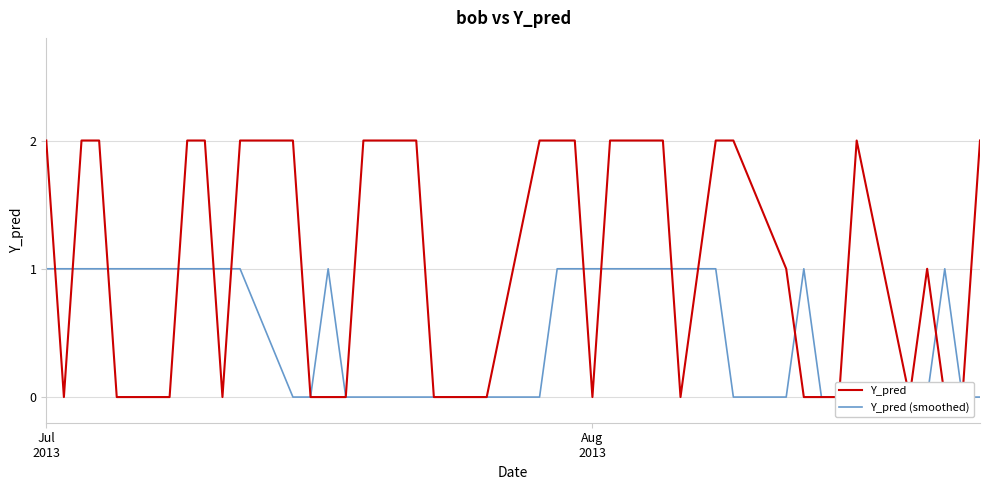

How many times do Y_pred (smoothed) and Y_pred cross each other?

11